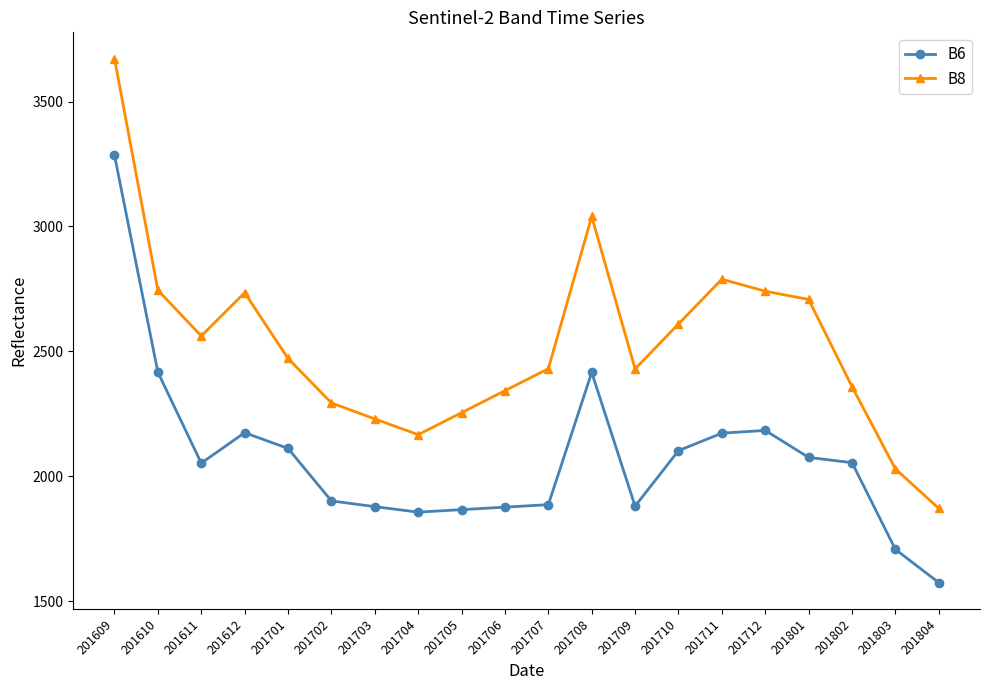

What is the approximate value of B6 at 201704, to the nearest 10?

1860